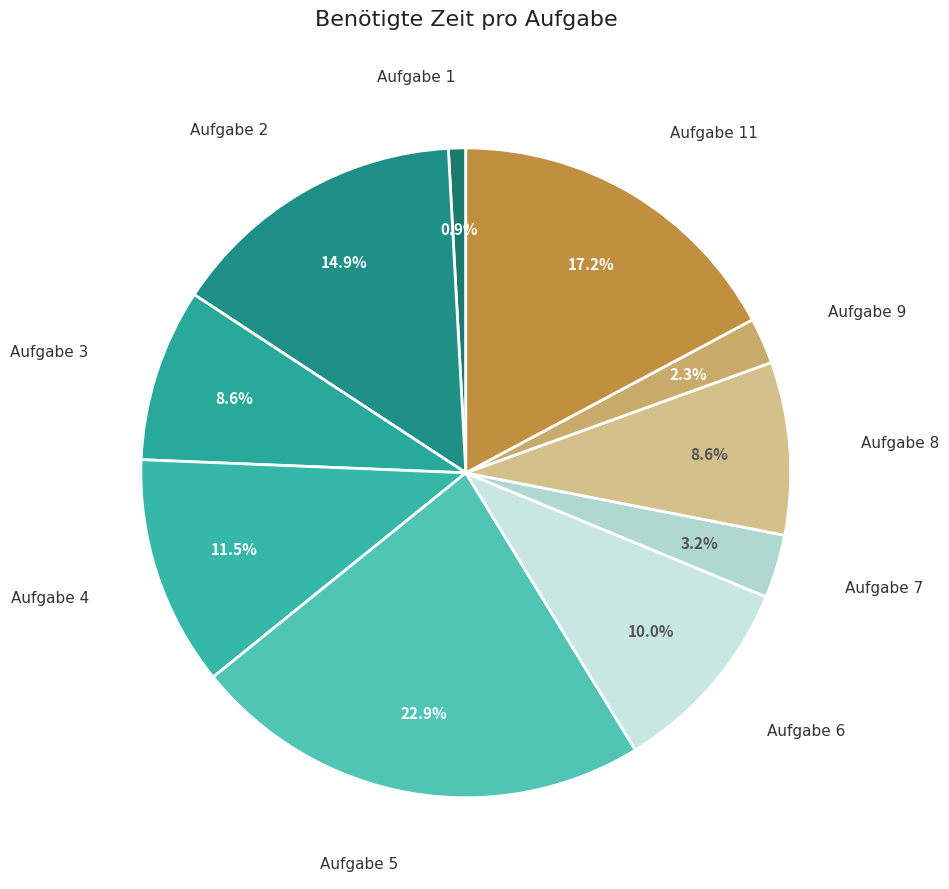

Does Aufgabe 7 represent more than half of the total?

No